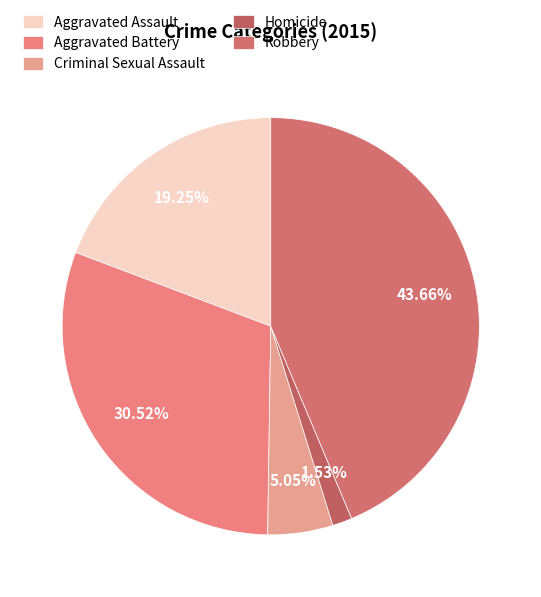

The Aggravated Assault slice represents 34% of the pie. True or false?

False